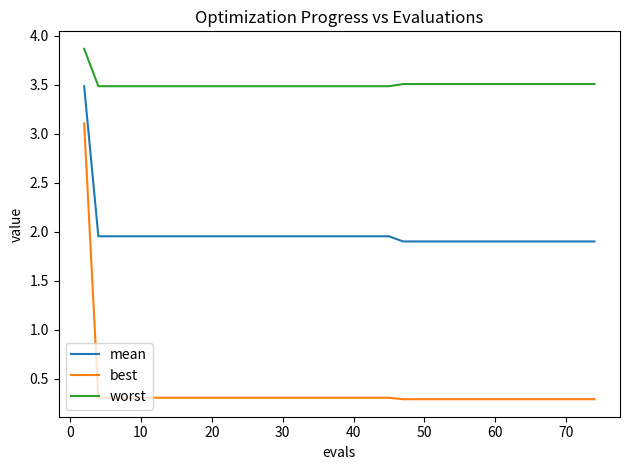

Which series has the largest range (max minus min)?

best